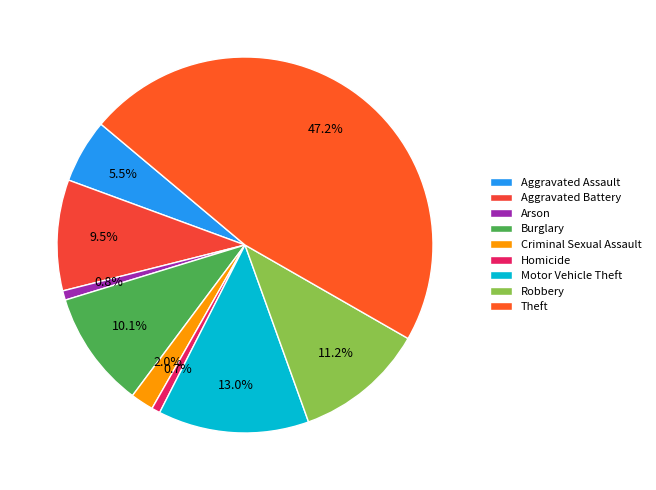

What is the largest slice in the pie chart?

Theft